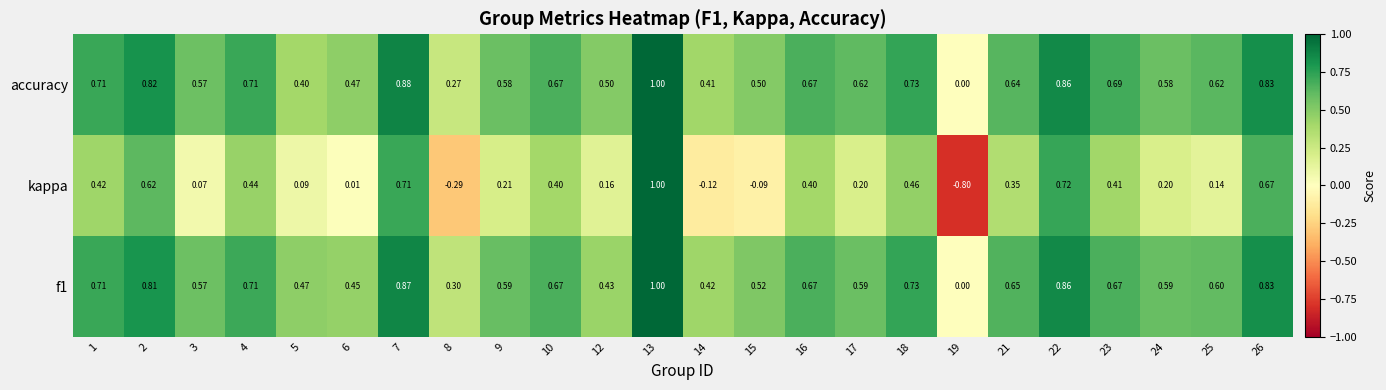

Which category has the lowest value across all series?

19